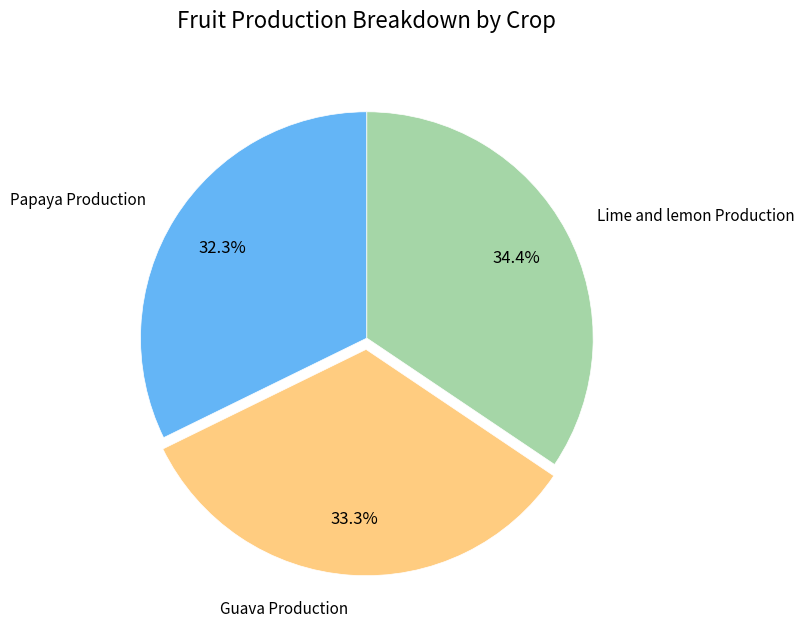

Between Papaya Production and Guava Production, which is larger?

Guava Production